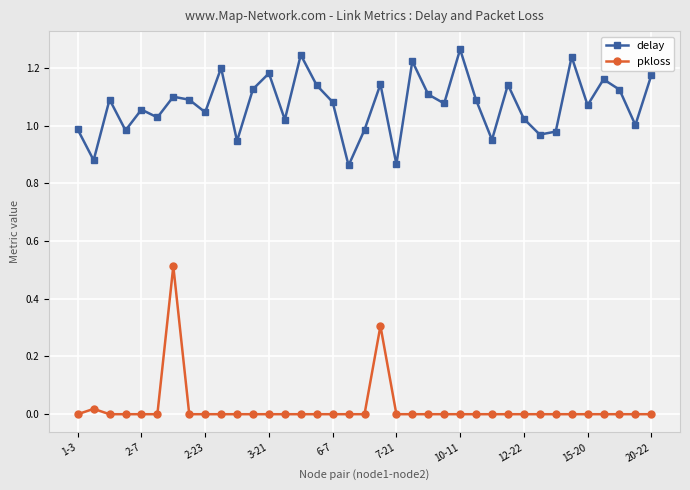

Does the chart have visible grid lines?

Yes